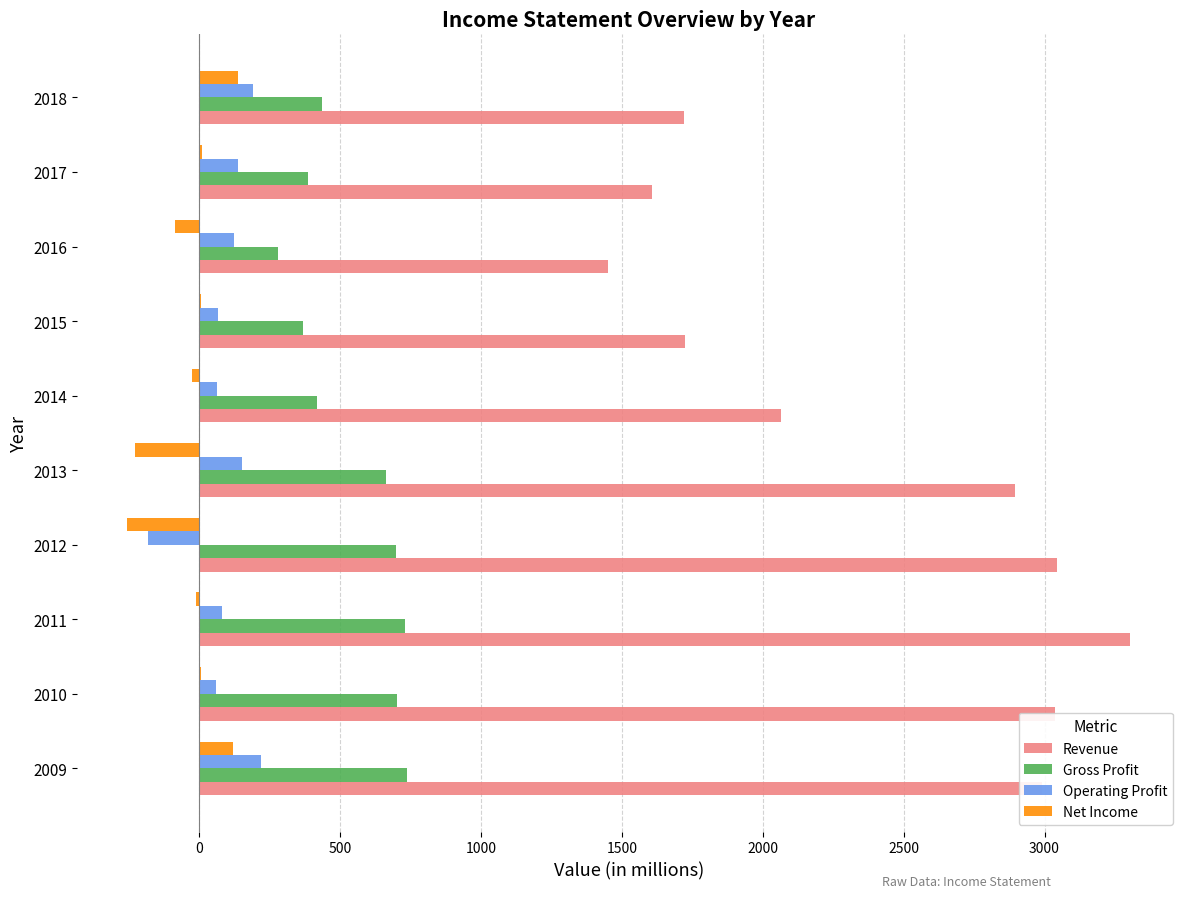

Which series has the largest range (max minus min)?

Revenue